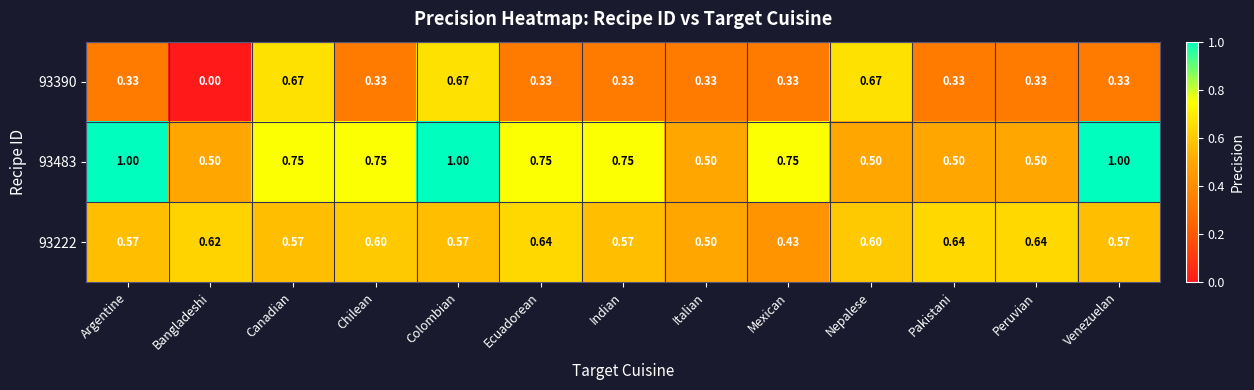

At which category is the sum across all series the highest?

Colombian